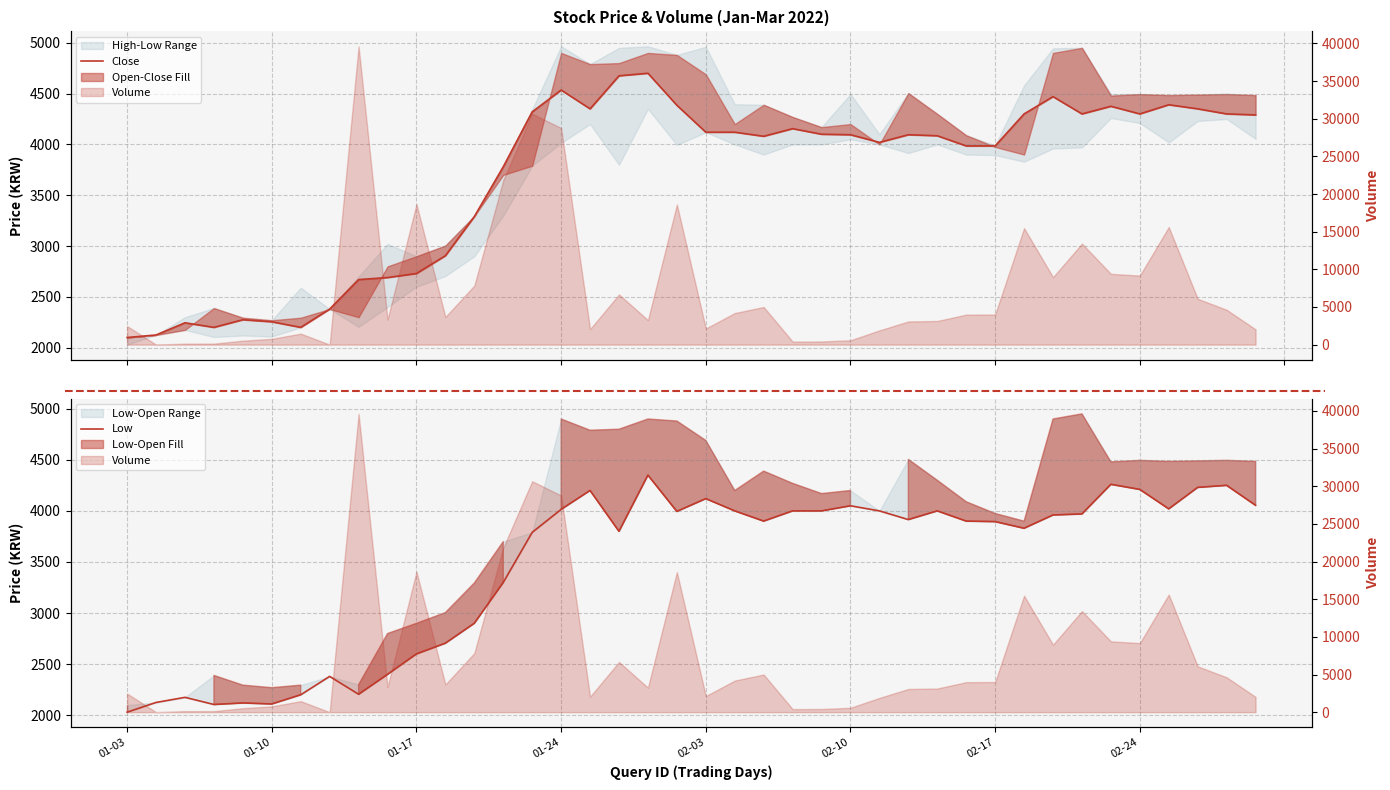

What is the sum of all Close values?

146725